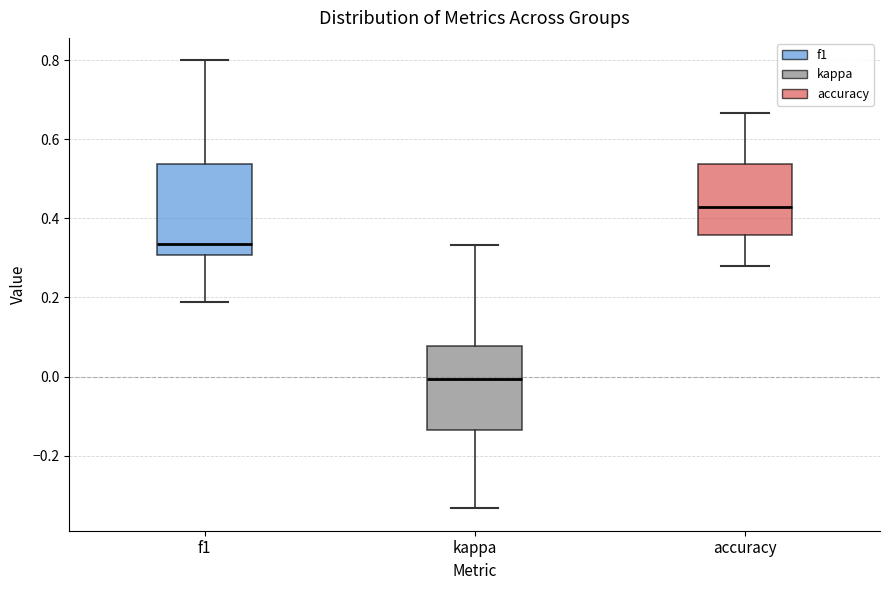

Reading left to right, transcribe this box plot: for each box, give where its median line is, the range the box spans, and where its two whiskers end, as read against the y-axis. The values are not printed on the chart, so give them approximately, as read against the axis.

f1: median 0.34, box 0.30 to 0.54, whiskers 0.18 to 0.80
kappa: median 0.00, box -0.14 to 0.08, whiskers -0.34 to 0.34
accuracy: median 0.42, box 0.36 to 0.54, whiskers 0.28 to 0.66